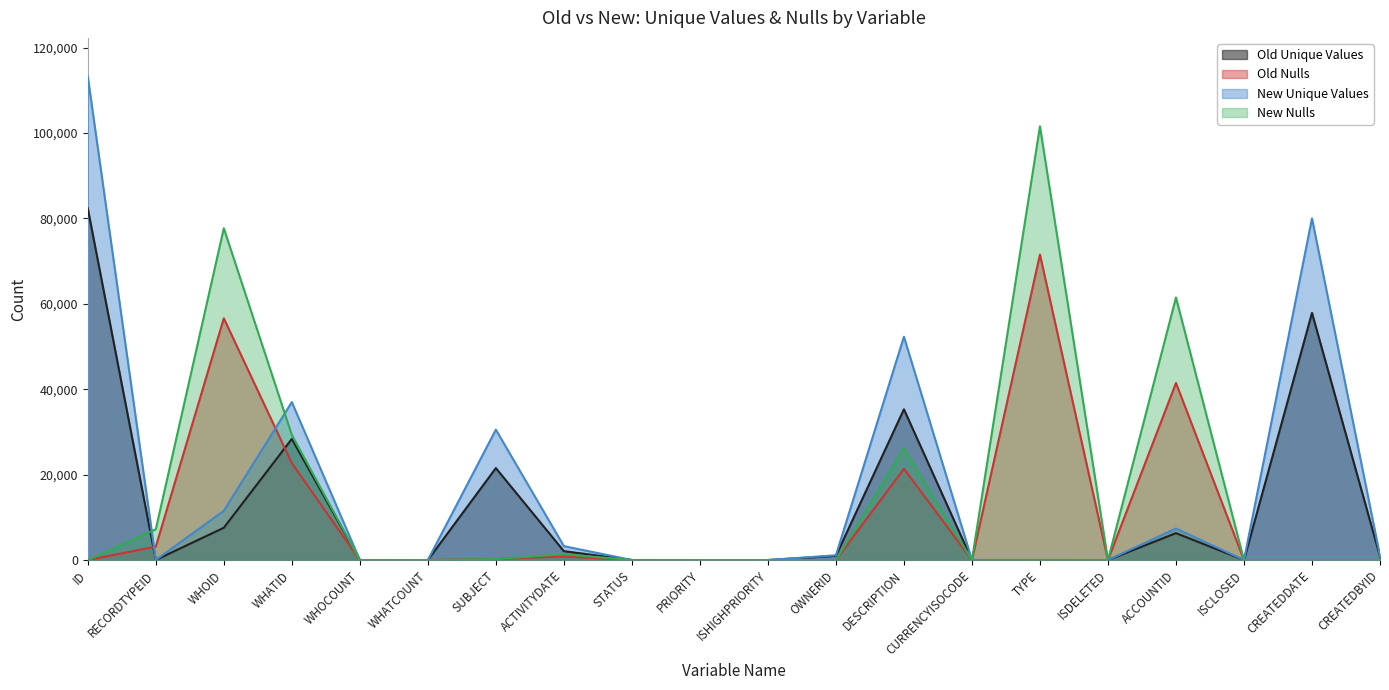

Is the value of Old Unique Values at ID greater than the value of New Nulls at WHOID?

Yes